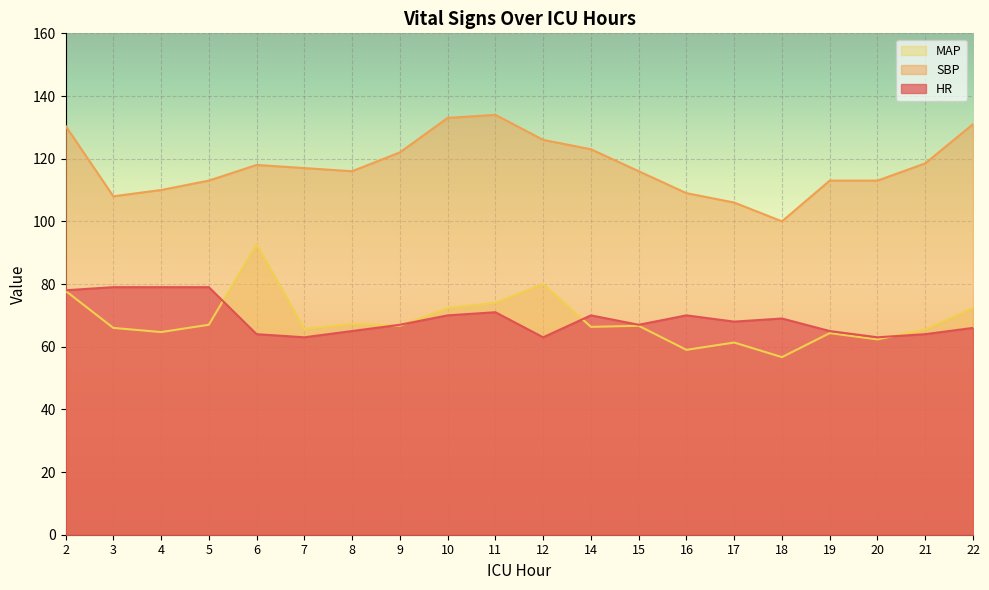

Reading right to left, what are all the values shown in this chart?

HR: 66.0	64.0	63.0	65.0	69.0	68.0	70.0	67.0	70.0	63.0	71.0	70.0	67.0	65.0	63.0	64.0	79.0	79.0	79.0	78.0
SBP: 131.0	118.5	113.0	113.0	100.0	106.0	109.0	116.0	123.0	126.0	134.0	133.0	122.0	116.0	117.0	118.0	113.0	110.0	108.0	130.5
MAP: 72.3	65.5	62.3	64.3	56.7	61.3	59.0	66.7	66.3	80.0	74.0	72.3	66.7	67.3	65.7	92.7	67.0	64.7	66.0	77.8